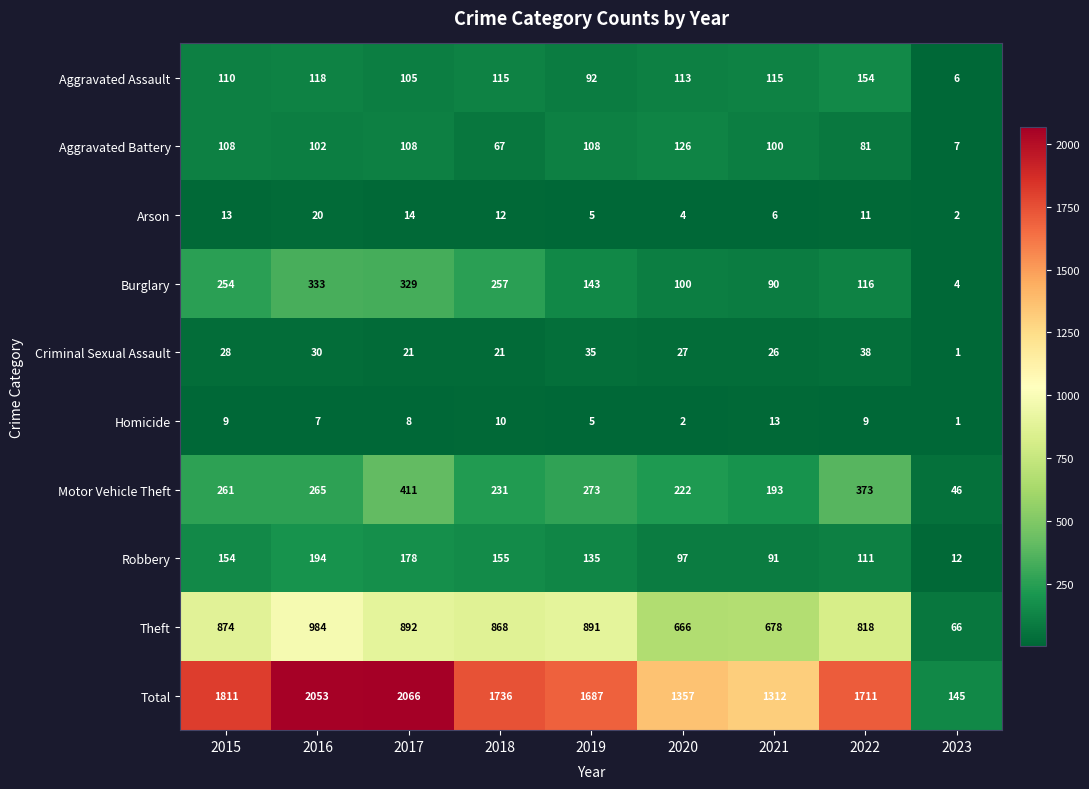

Between 2022 and 2023, which series saw the biggest shift?

Total